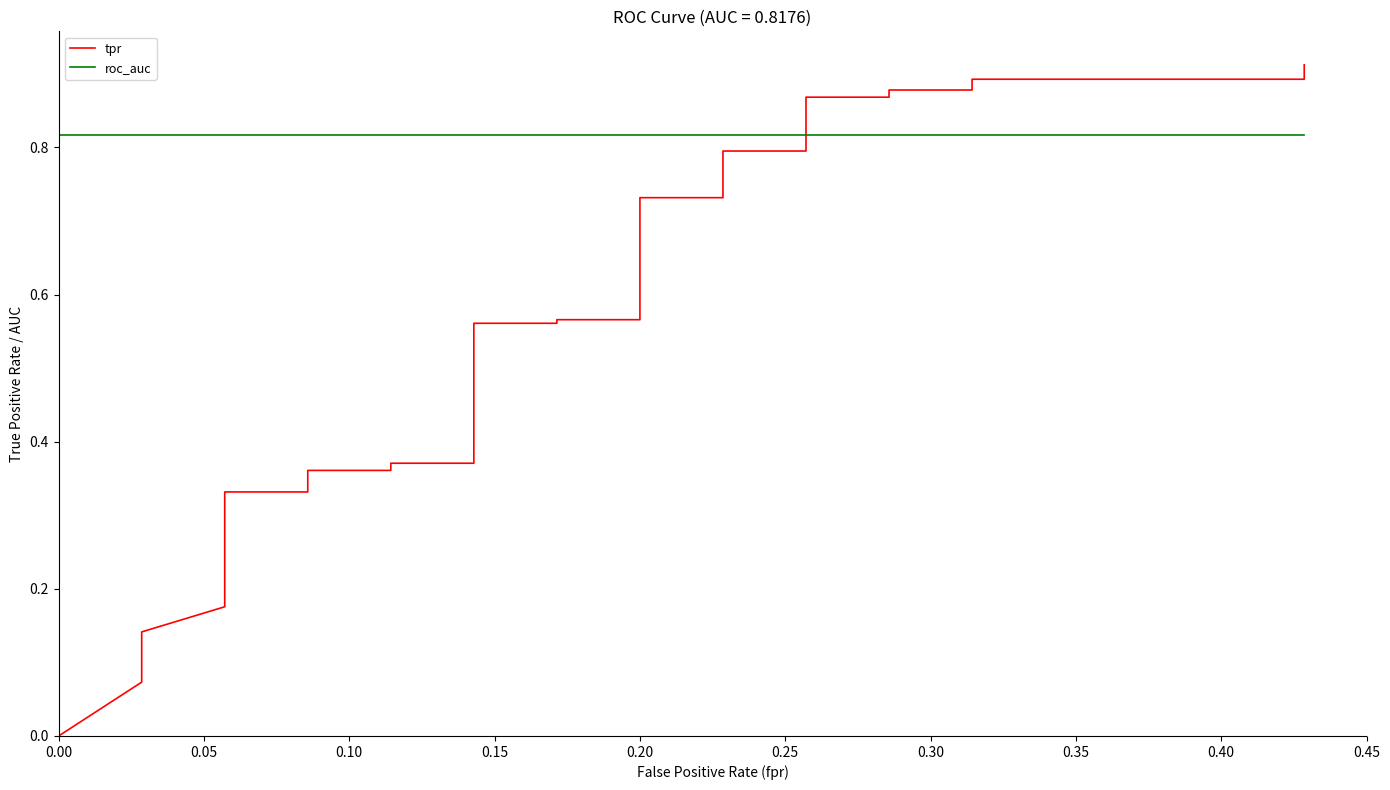

At how many categories does at least one series exceed 0?

40